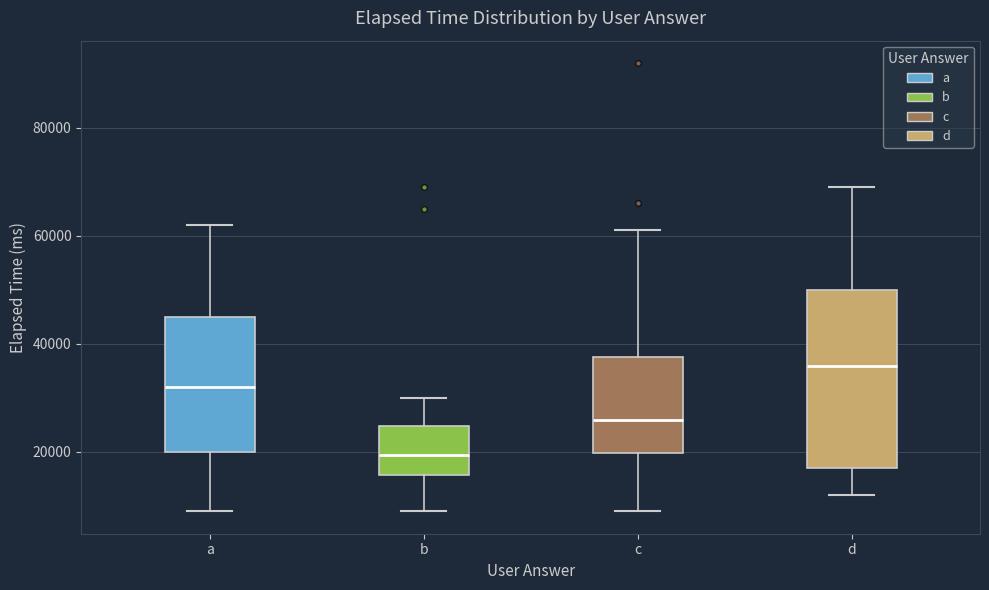

Comparing the boxes themselves (not the whiskers), which one is the tallest?

d